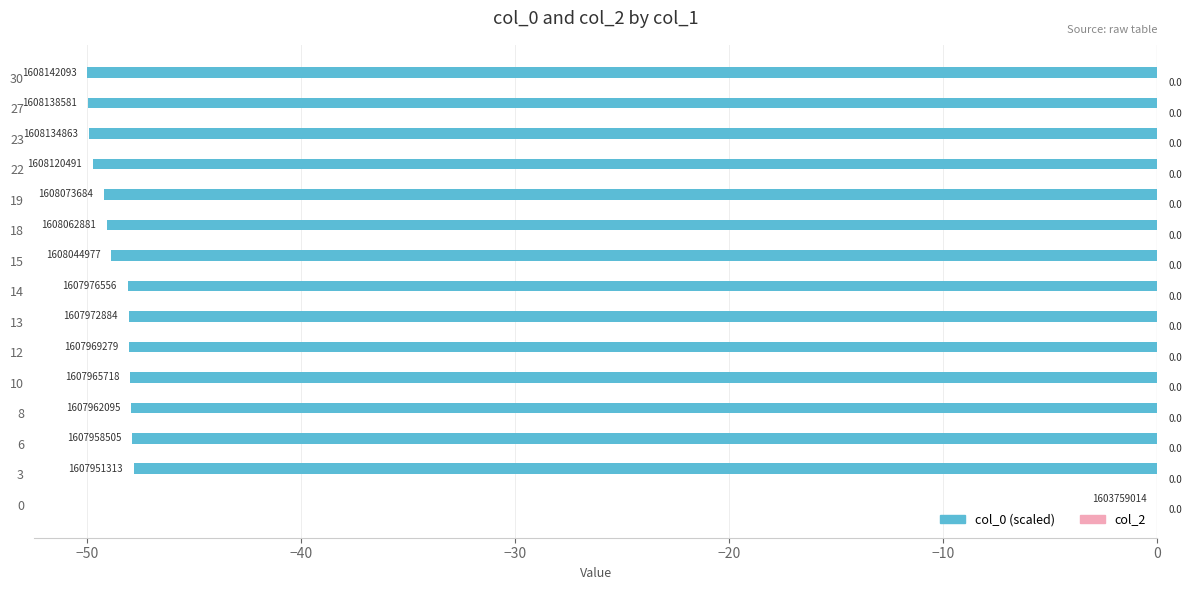

What is the sum of the values at 13 and 6?

-96.0